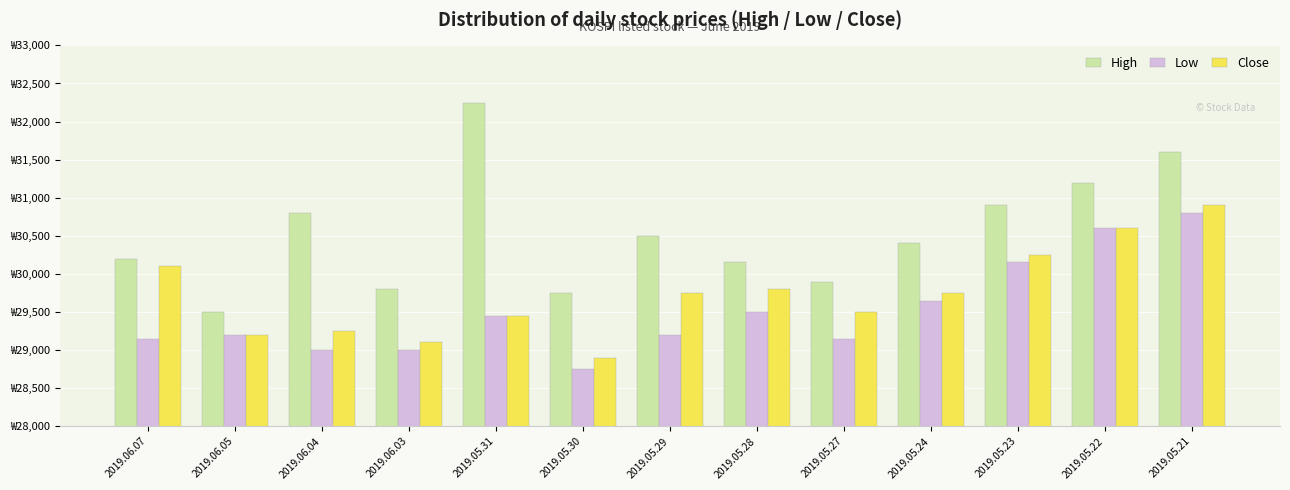

Are the bars grouped side by side (vs. stacked)?

Yes